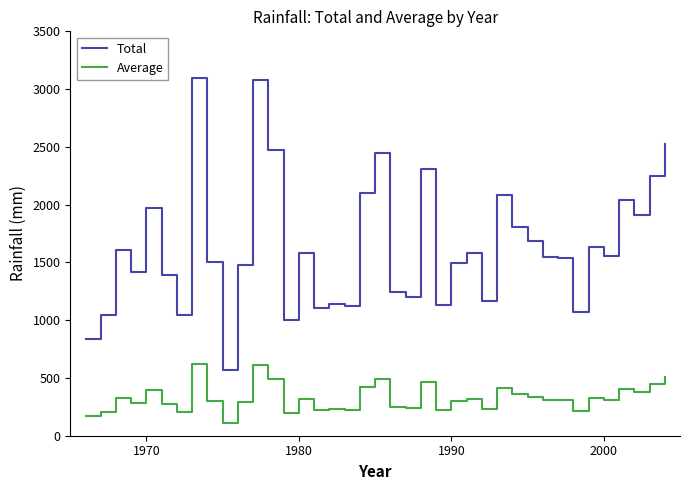

Which series has the largest range (max minus min)?

Total